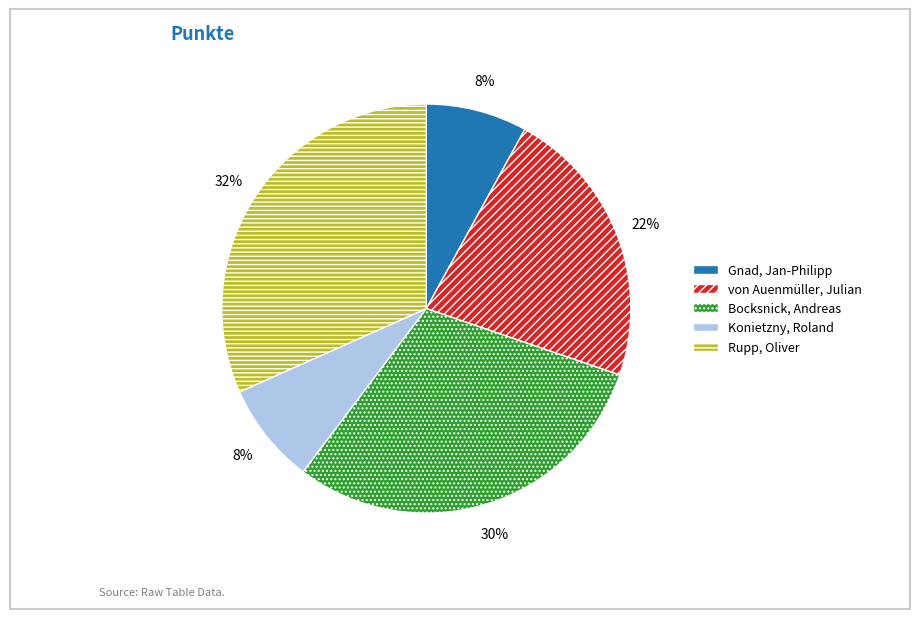

True or false: Gnad, Jan-Philipp accounts for 8% of the total.

True